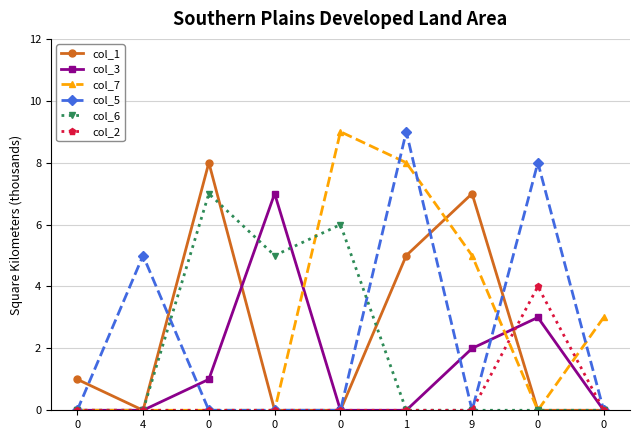

What is the average value of the col_5 series?

2